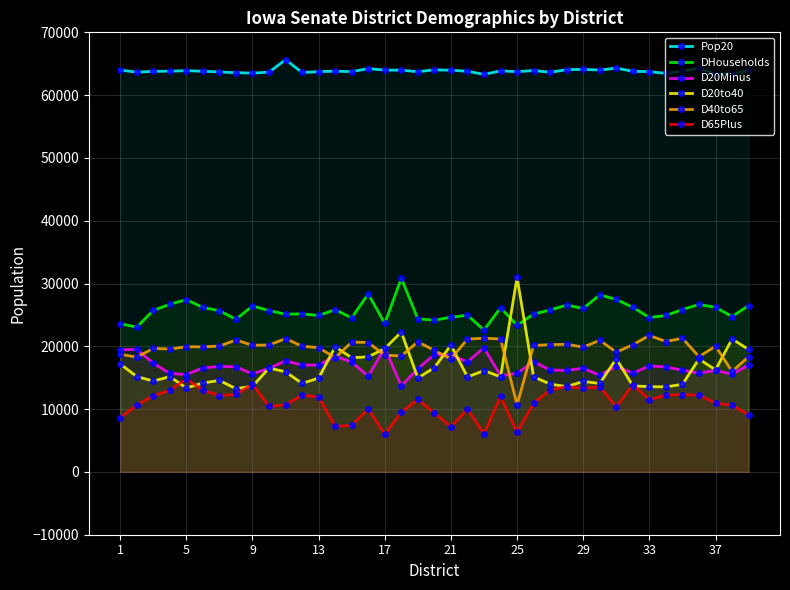

List the series in order of their peak value, lowest first.

D65Plus, D20Minus, D40to65, DHouseholds, D20to40, Pop20